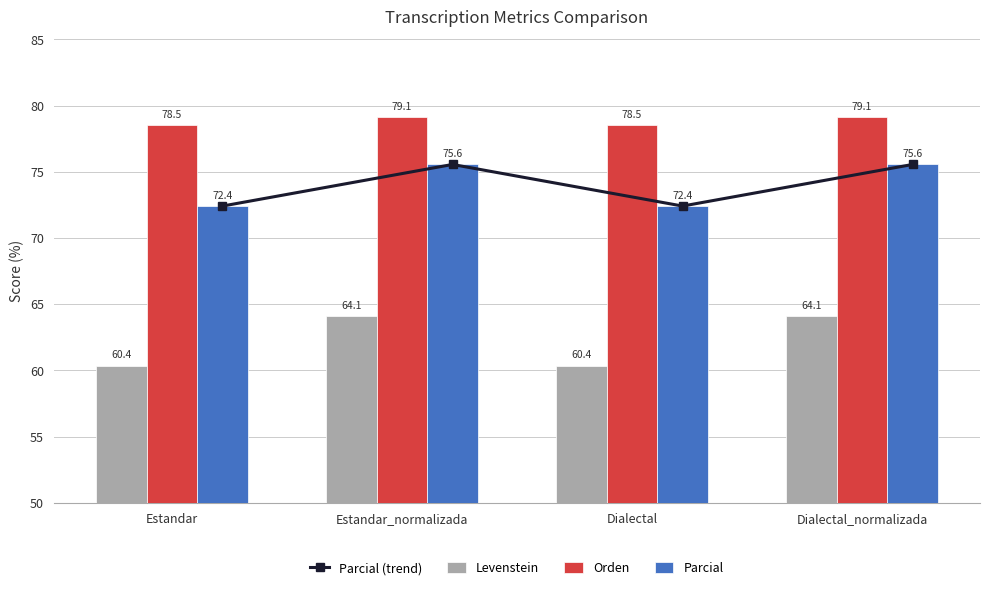

Which label corresponds to the largest value in the chart?

Estandar_normalizada